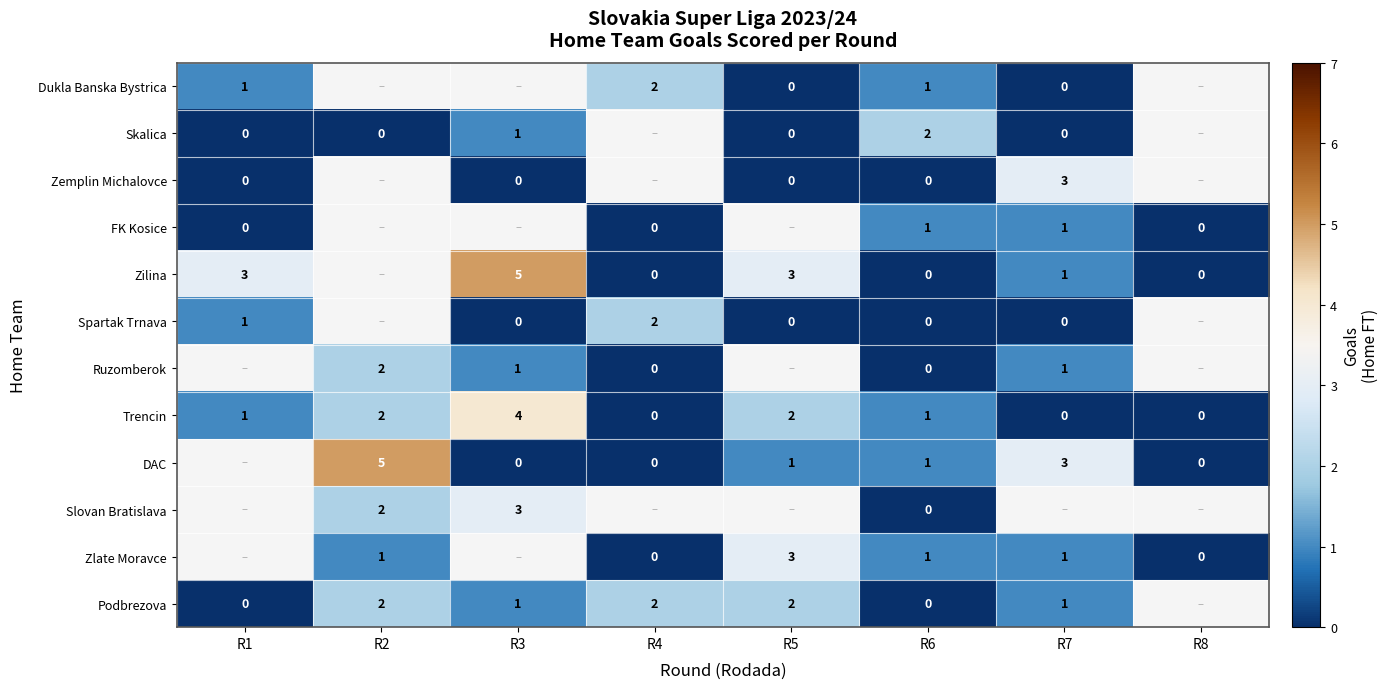

Is it true that Trencin equals 0.2 at R6?

False